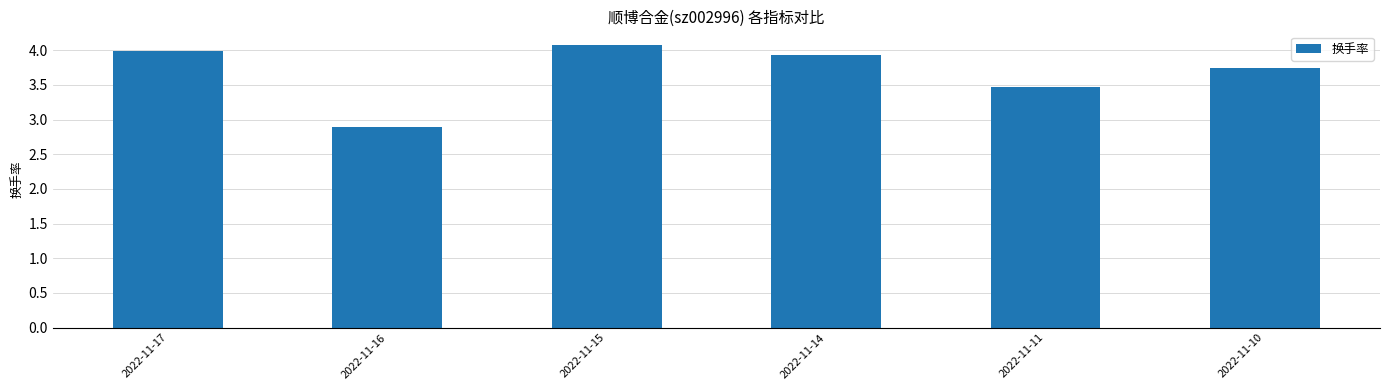

The value at 2022-11-17 is 4.0. True or false?

True